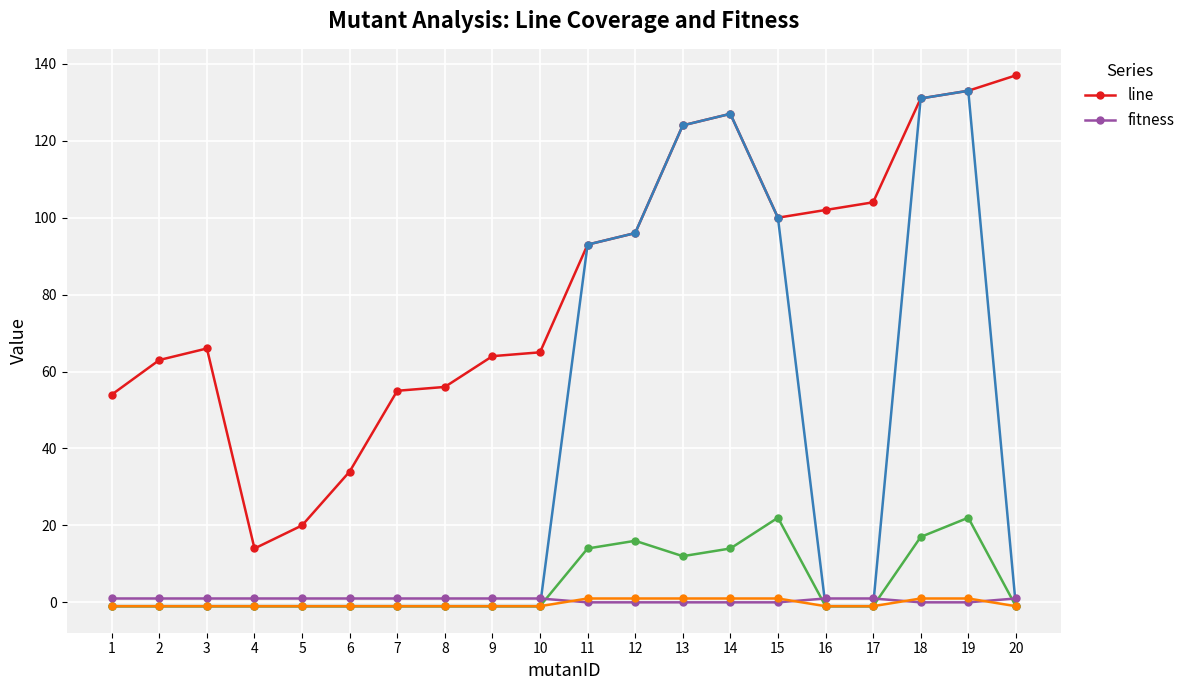

Rank the categories by line value from highest to lowest.

20, 19, 18, 14, 13, 17, 16, 15, 12, 11, 3, 10, 9, 2, 8, 7, 1, 6, 5, 4